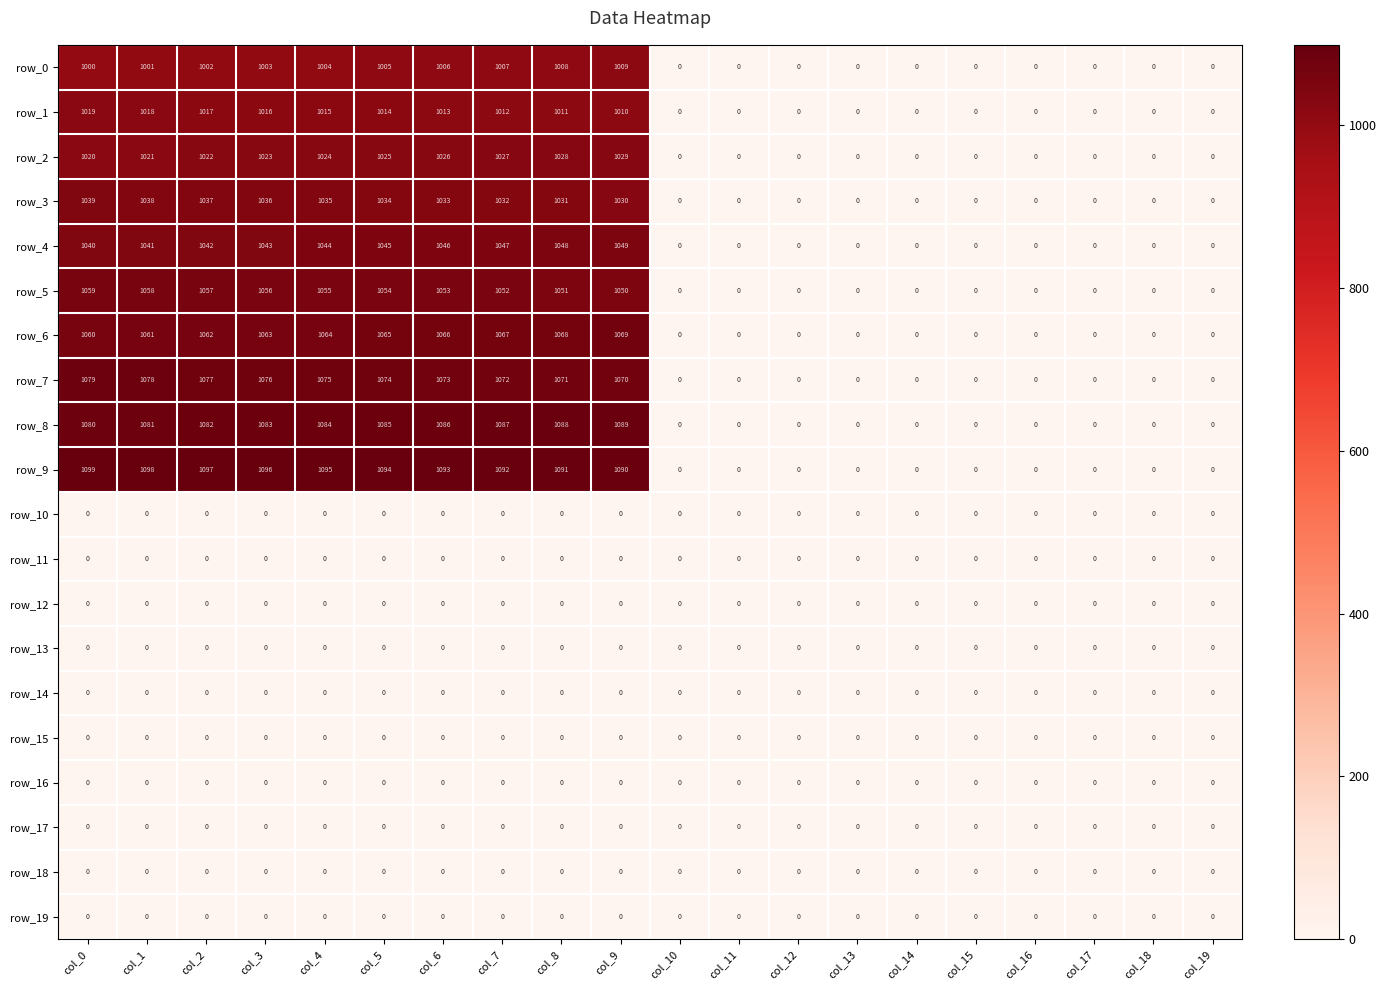

How many distinct data groups are displayed?

20